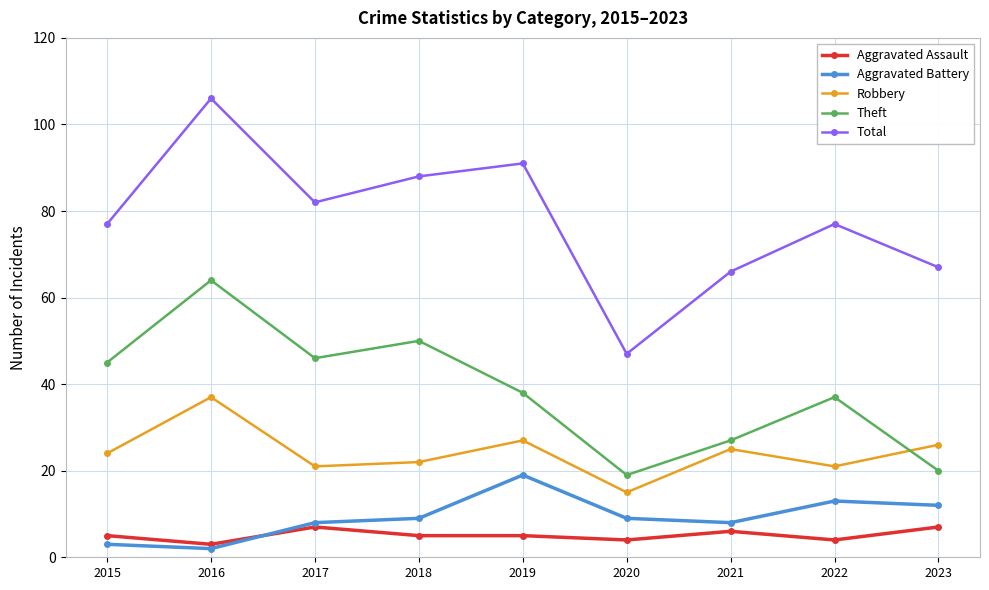

What is the difference between the maximum and minimum values in the Robbery series?

22